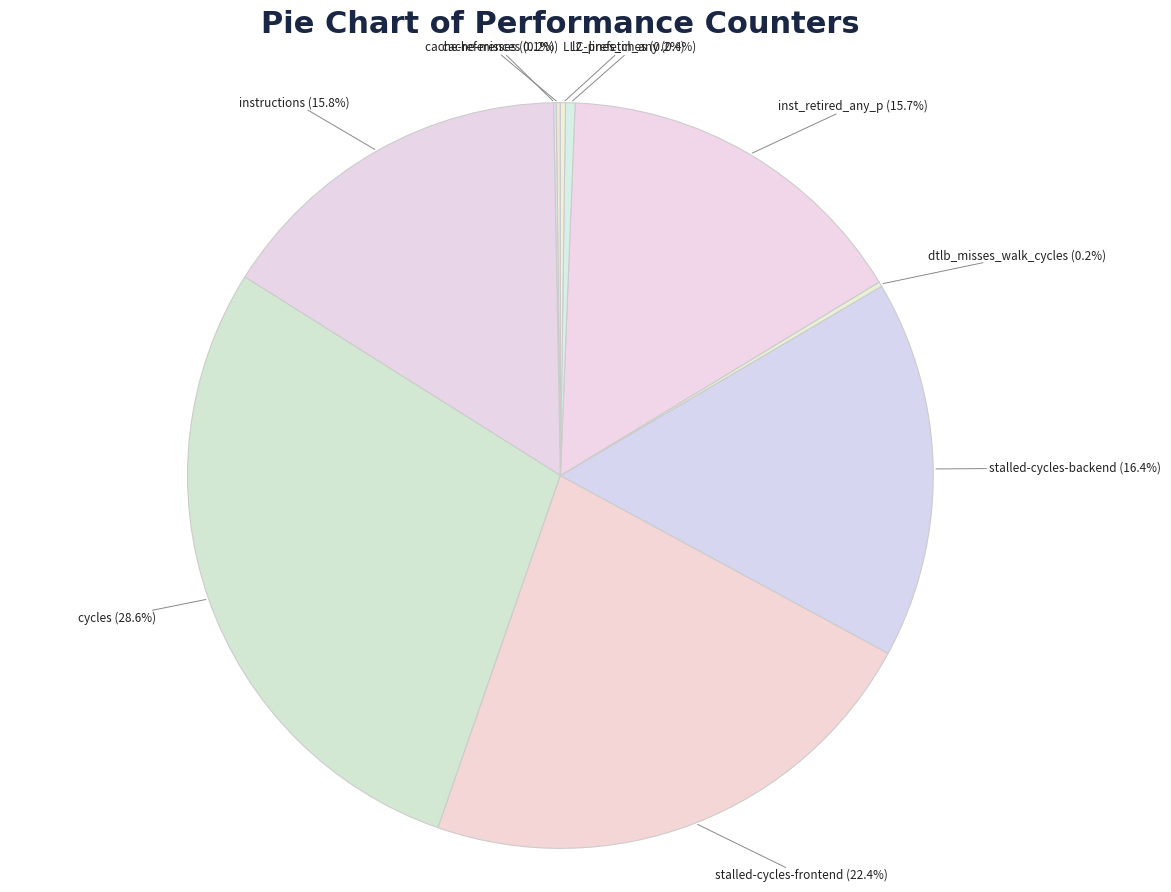

Is there any slice that represents more than half of the pie?

No